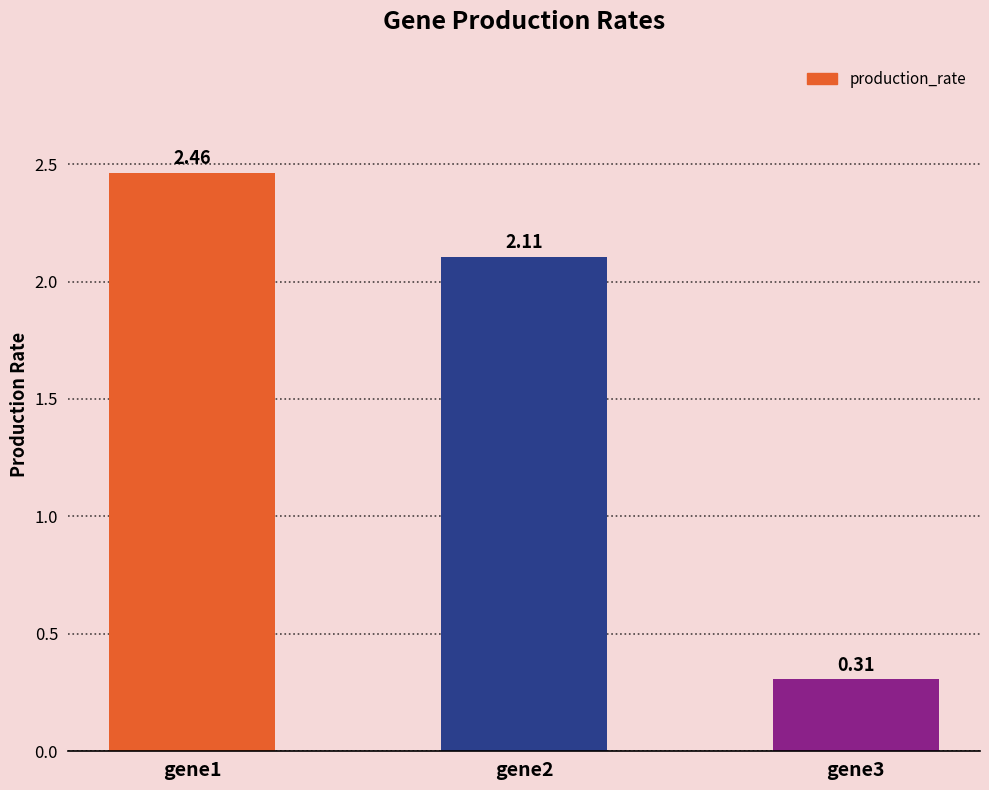

What is the sum of all values?

4.9